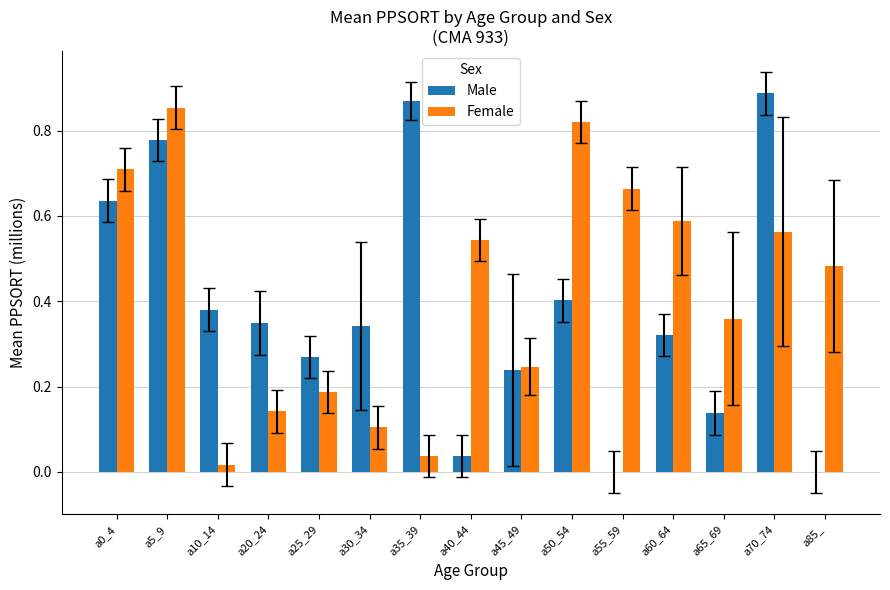

At which category is the sum across all series the highest?

a5_9